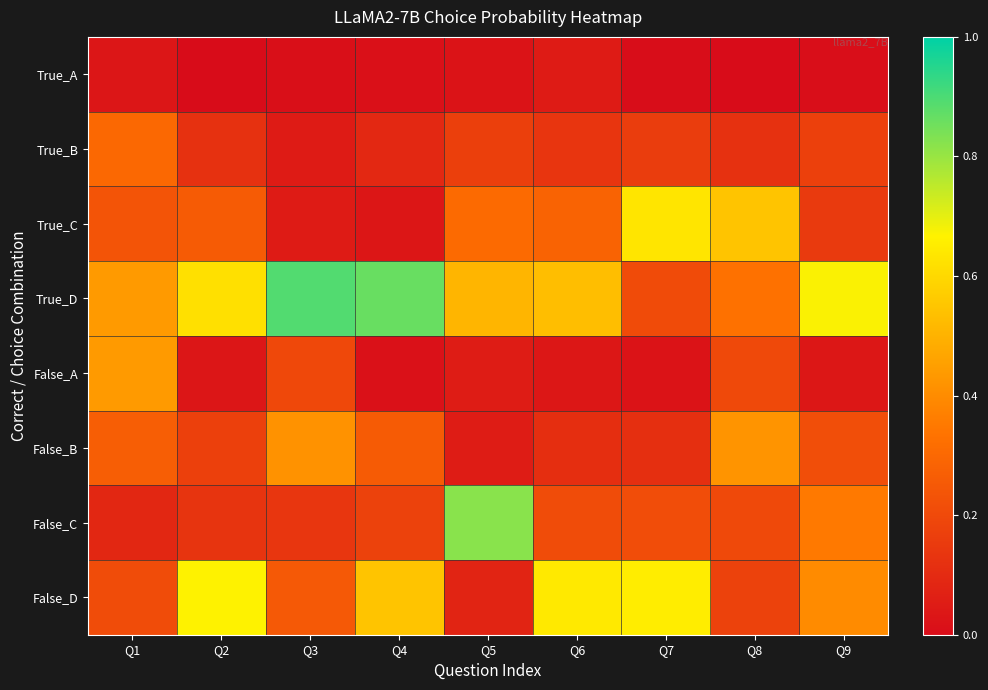

At which category does the chart reach its peak across all series?

Q3